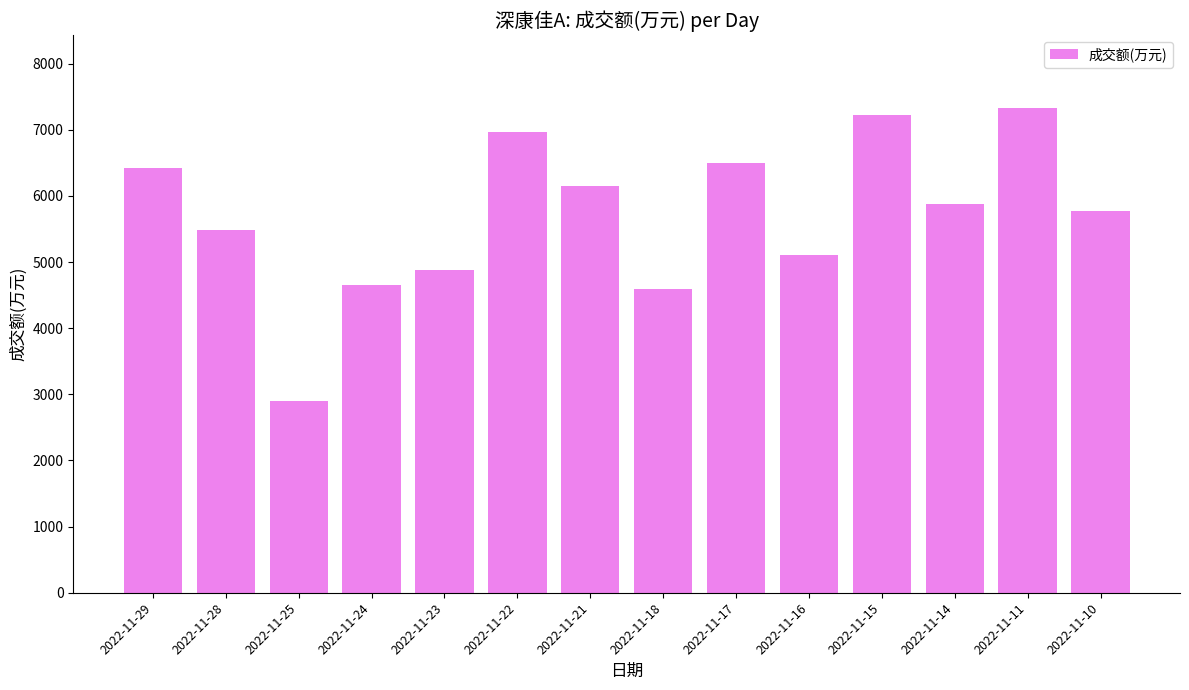

What is the sum of the values at 2022-11-11 and 2022-11-29?

13758